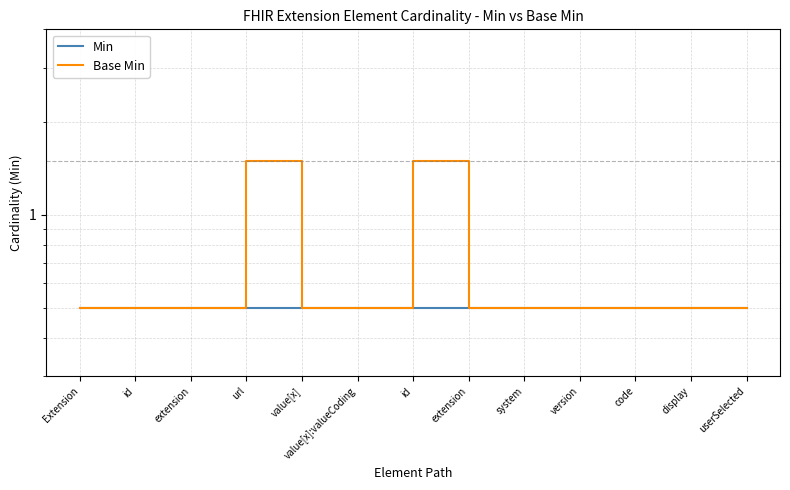

Between version and code, which is larger?

version